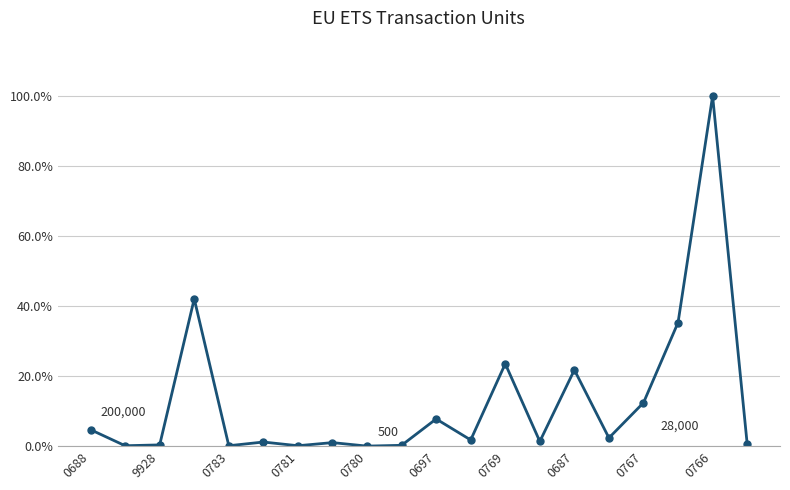

What is the value of the 19th point from the left?

100.0